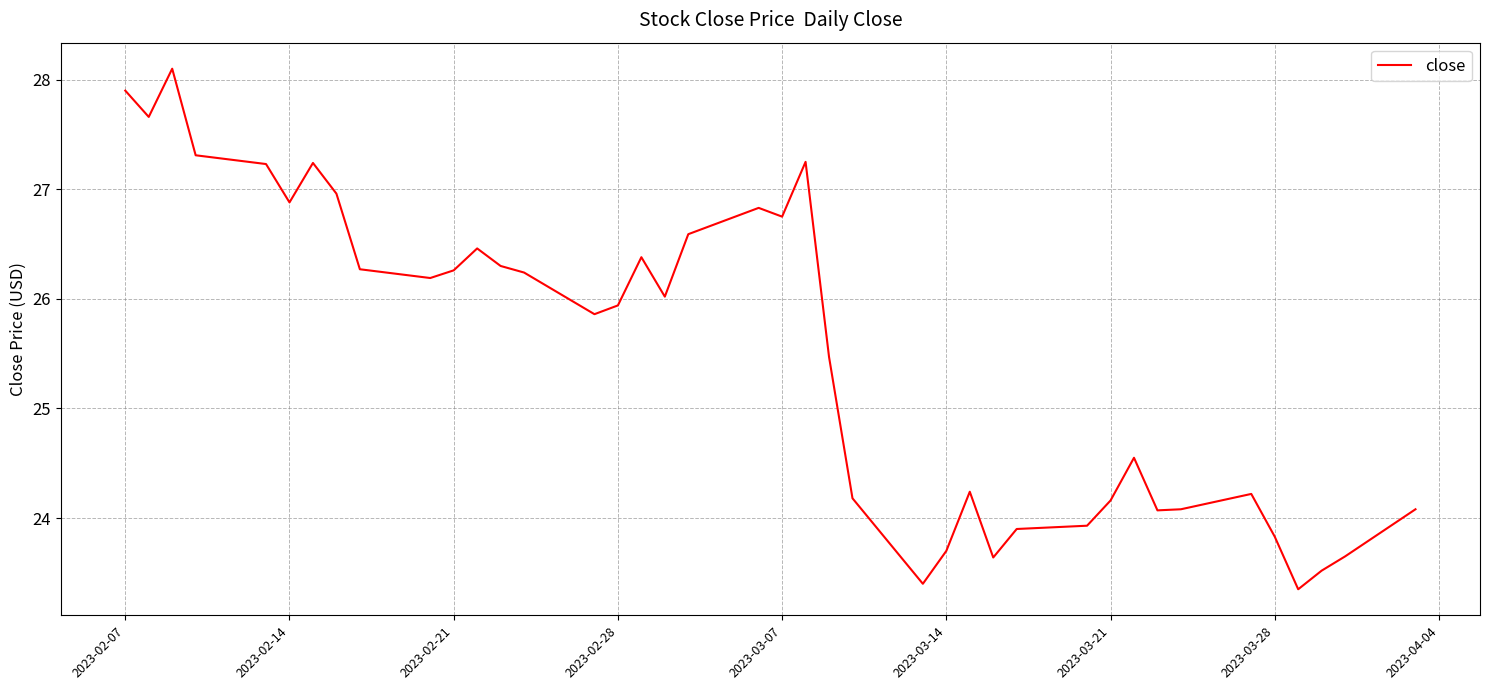

What is the smallest value displayed?

23.4